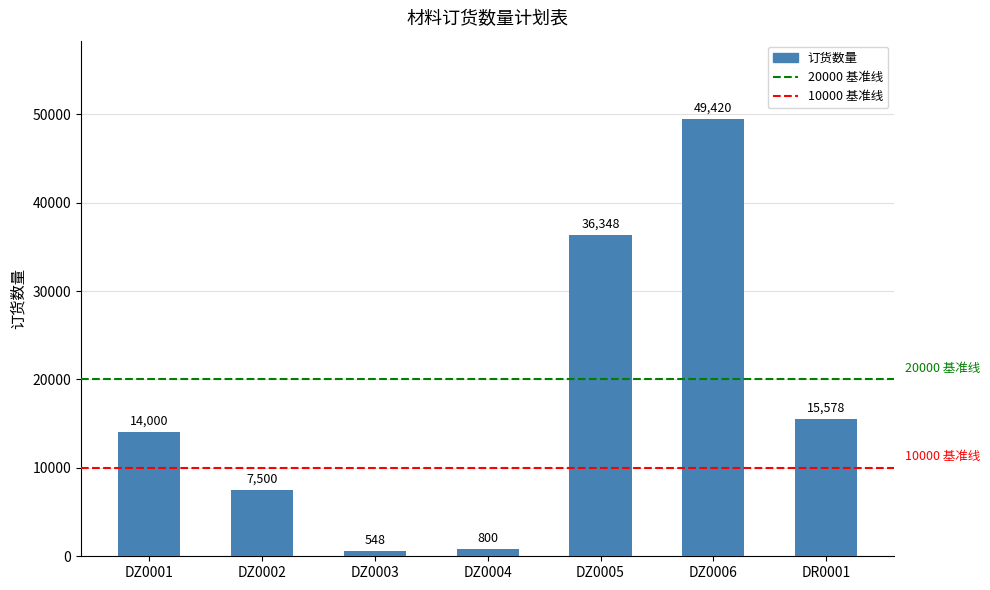

What is the difference between the values at DZ0001 and DR0001?

1578